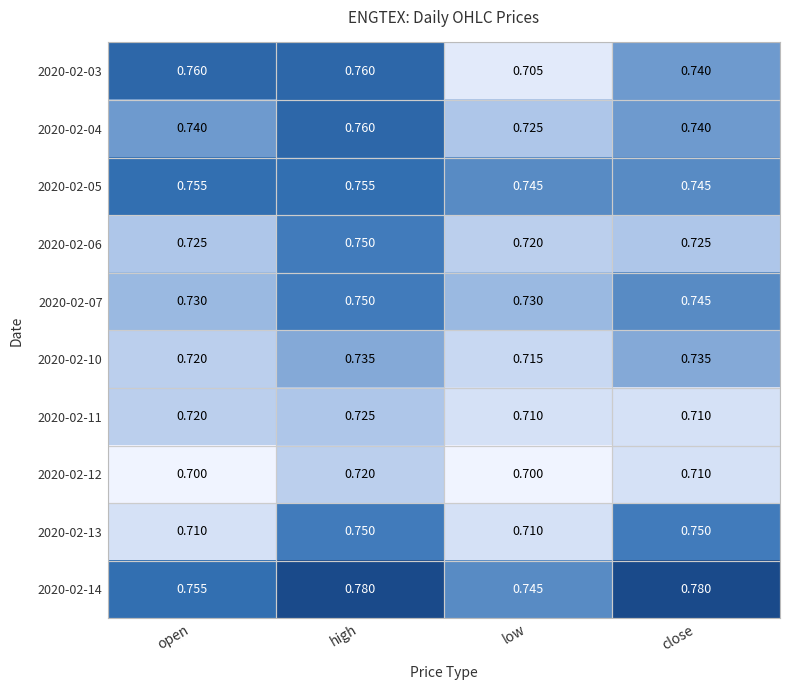

At which label is 2020-02-06 closest to 0?

low